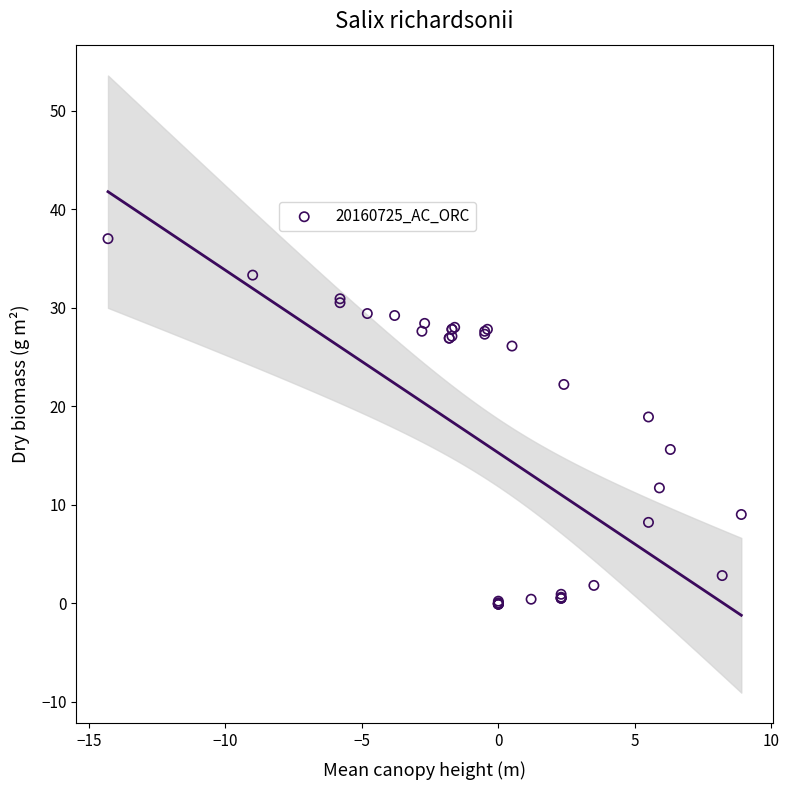

What Y value in the scatter plot is closest to 18?

18.9